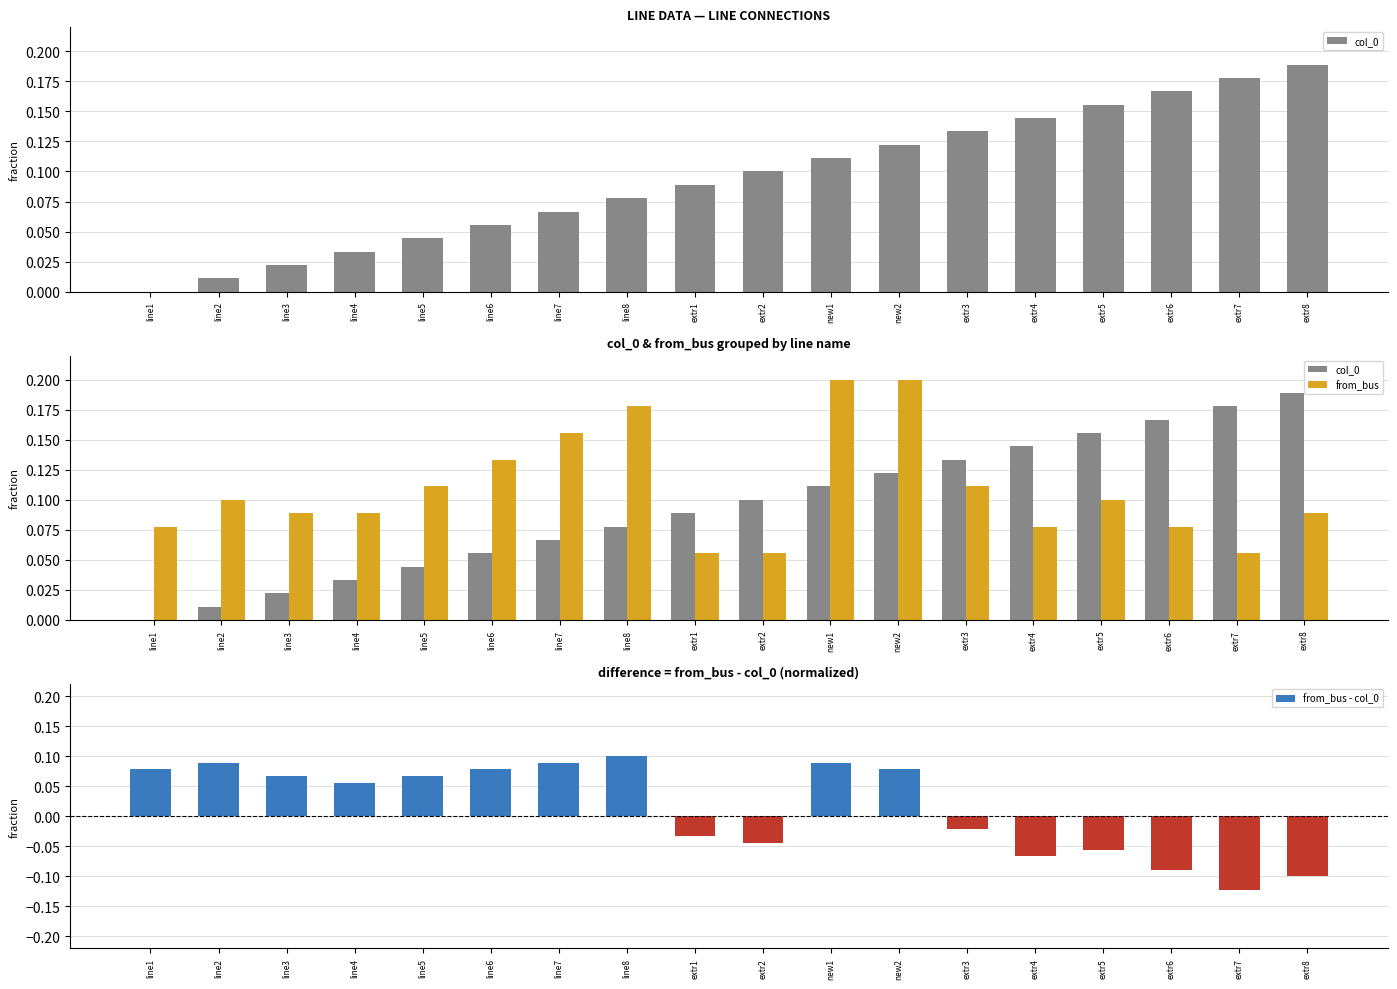

Reading left to right, transcribe all the data shown in this chart.

col_0: line1=0.0	line2=0.0	line3=0.0	line4=0.0	line5=0.0	line6=0.1	line7=0.1	line8=0.1	extr1=0.1	extr2=0.1	new1=0.1	new2=0.1	extr3=0.1	extr4=0.1	extr5=0.2	extr6=0.2	extr7=0.2	extr8=0.2
from_bus: line1=0.1	line2=0.1	line3=0.1	line4=0.1	line5=0.1	line6=0.1	line7=0.2	line8=0.2	extr1=0.1	extr2=0.1	new1=0.2	new2=0.2	extr3=0.1	extr4=0.1	extr5=0.1	extr6=0.1	extr7=0.1	extr8=0.1
from_bus - col_0: line1=0.1	line2=0.1	line3=0.1	line4=0.1	line5=0.1	line6=0.1	line7=0.1	line8=0.1	extr1=-0.0	extr2=-0.0	new1=0.1	new2=0.1	extr3=-0.0	extr4=-0.1	extr5=-0.1	extr6=-0.1	extr7=-0.1	extr8=-0.1